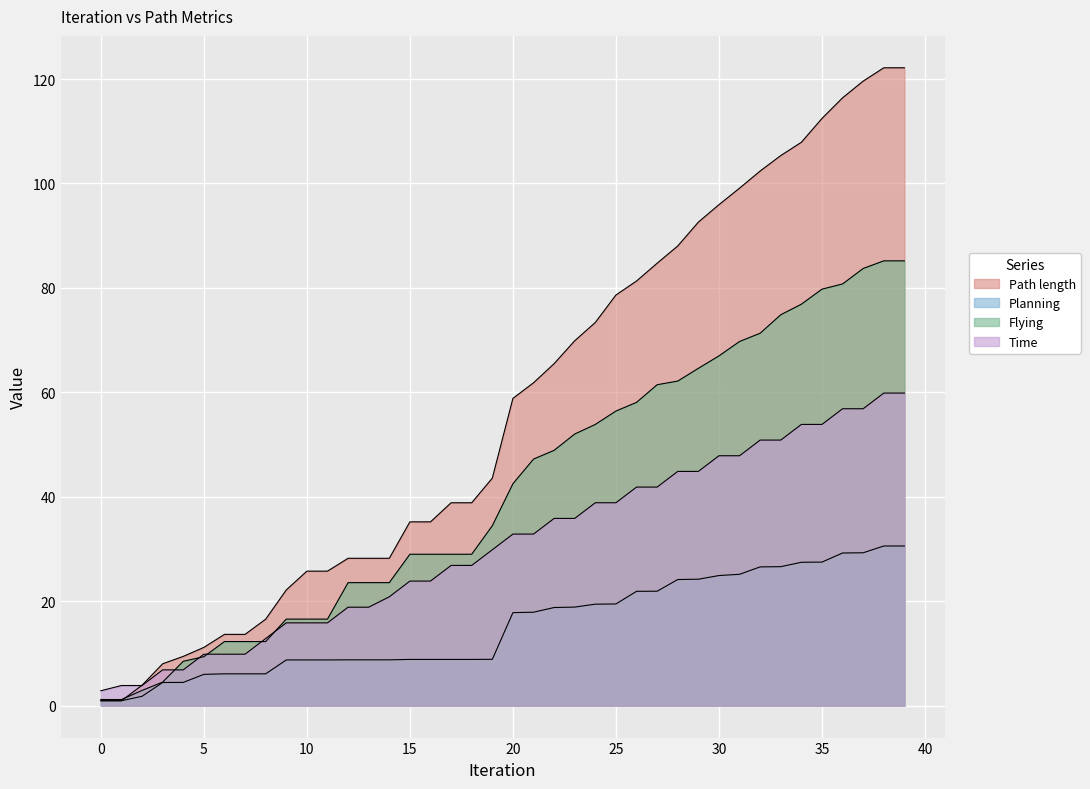

After their last crossing, which series has the higher values: Time or Path length?

Path length